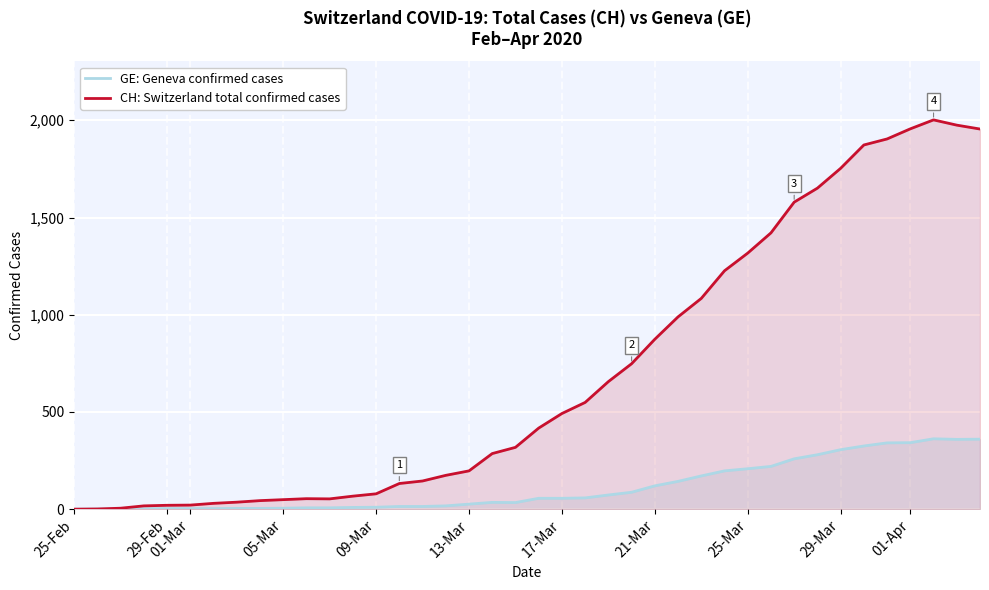

Does the chart display data point markers on the line(s)?

No